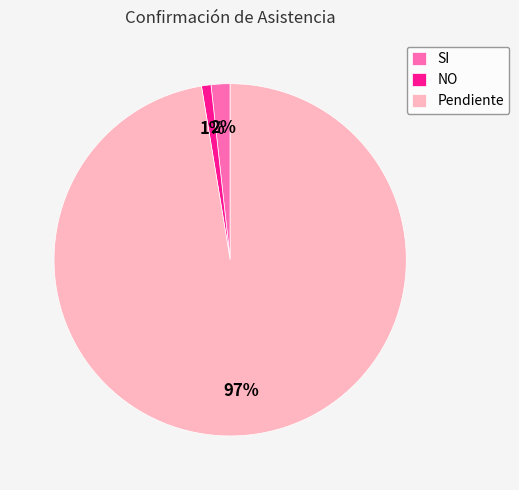

The NO slice represents 11% of the pie. True or false?

False